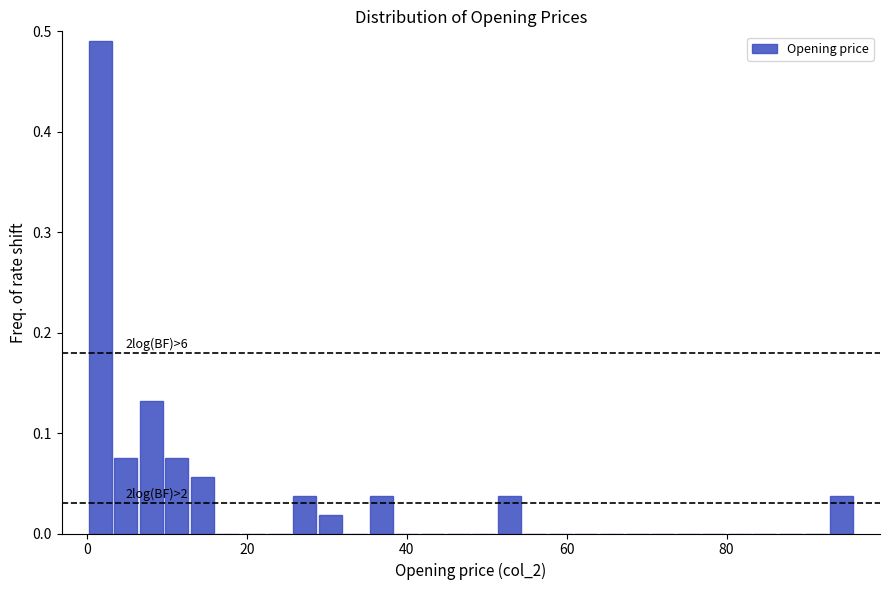

Read against the x-axis, roughly where is the centre of the tallest bar?

2